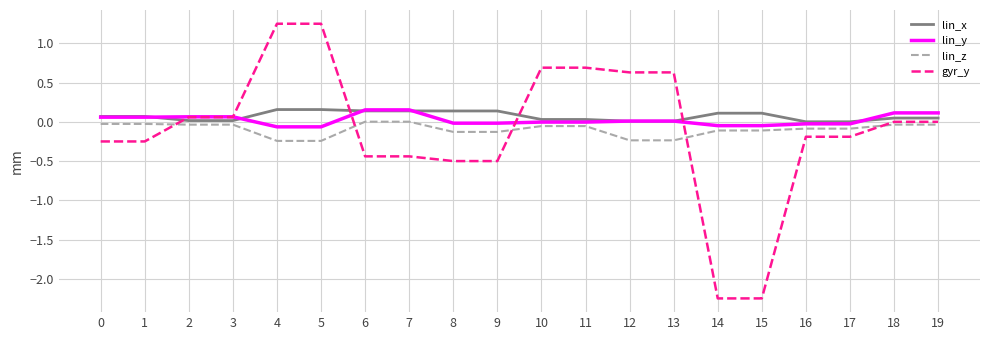

The gyr_y series shows -2.2 at 19. True or false?

False